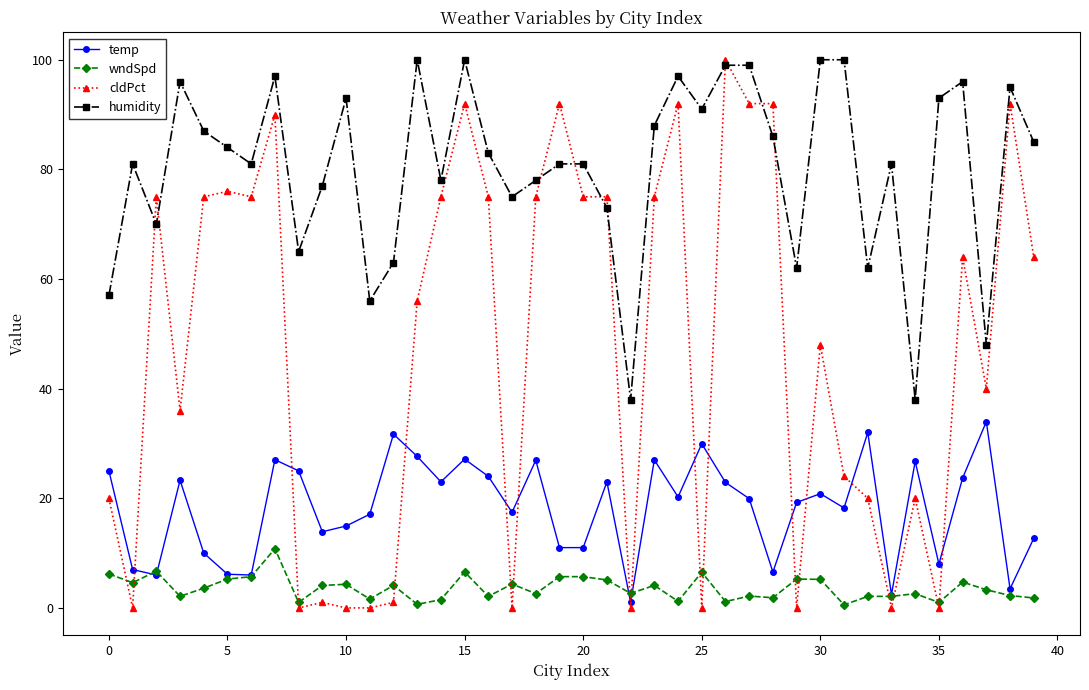

True or false: cldPct and temp intersect in this chart.

True